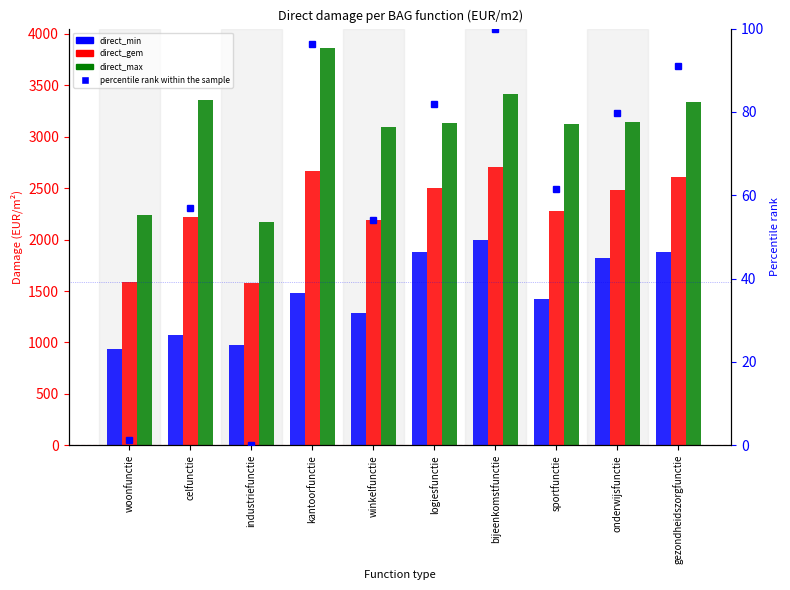

At which category is the sum across all series the highest?

bijeenkomstfunctie